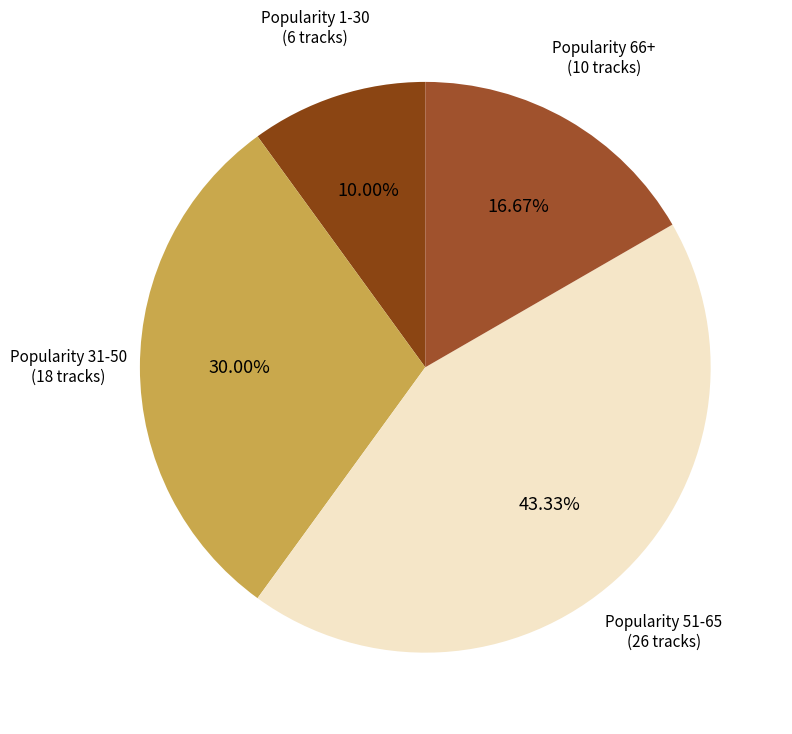

Is there any slice that represents more than half of the pie?

No